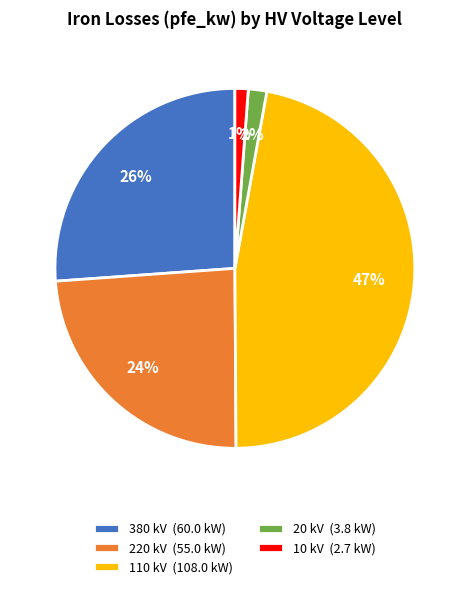

To the nearest percent, what is the difference between the largest and smallest slice percentages?

46%